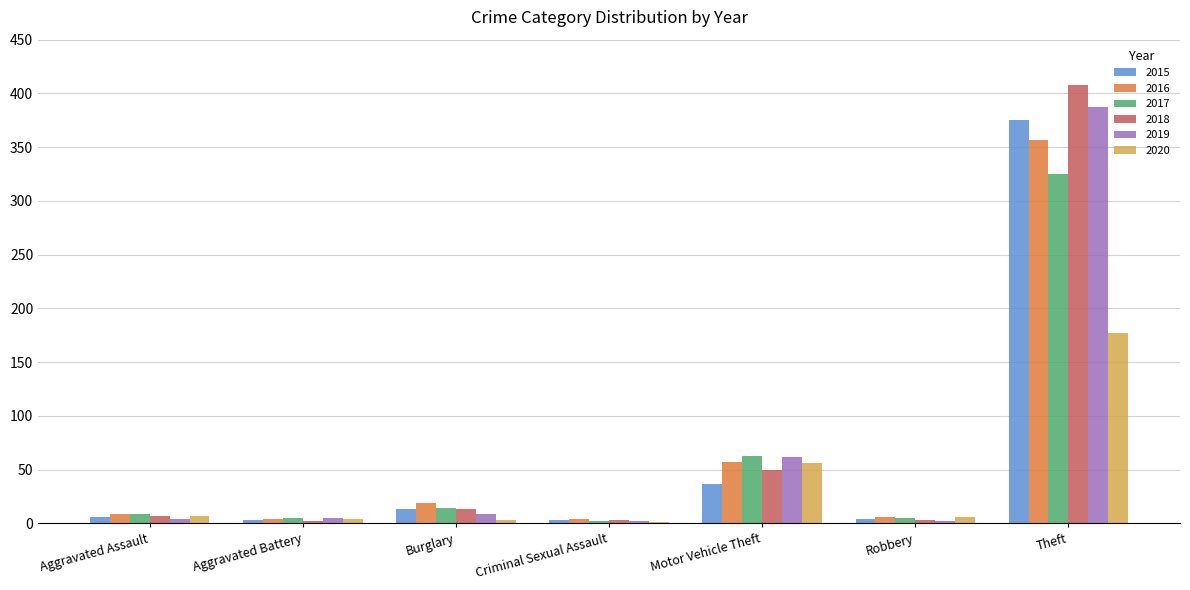

What is the highest value of the 2019 series?

387